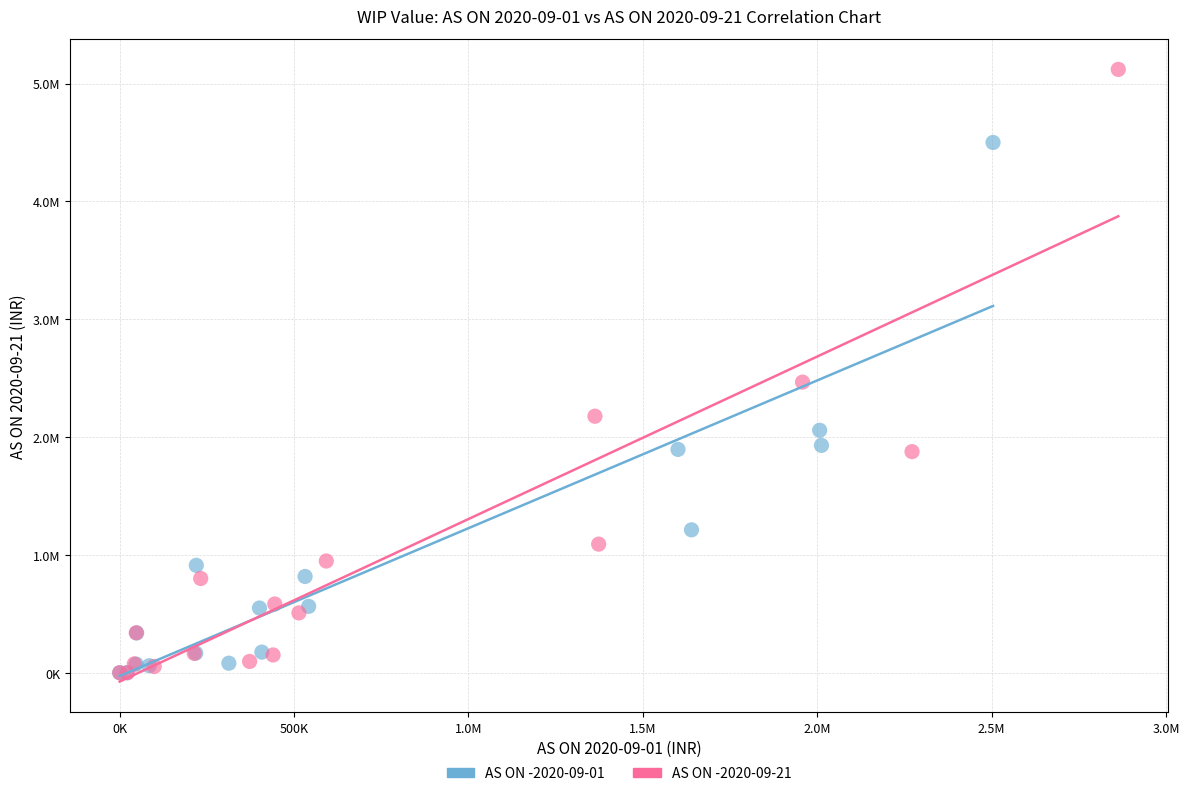

What are all the series names shown in the legend?

AS ON -2020-09-01, AS ON -2020-09-21